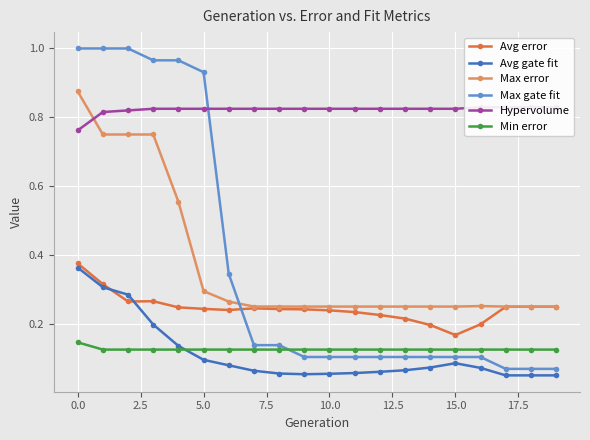

In Avg gate fit, how many points are higher than both neighbors (excluding endpoints)?

1